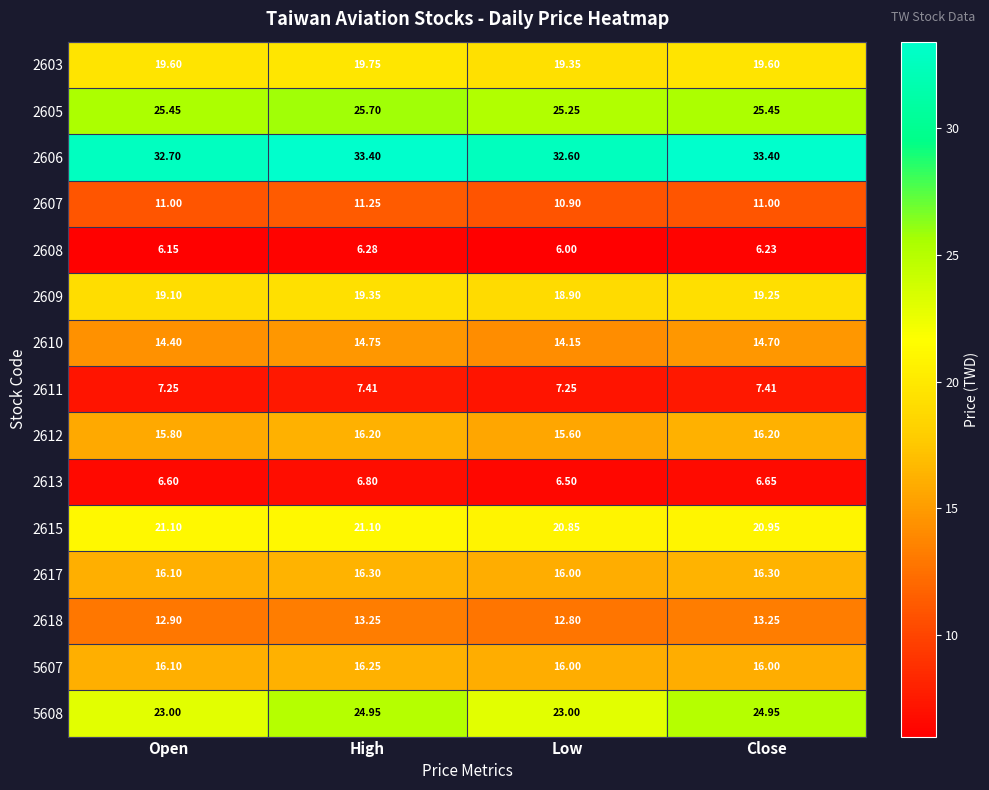

Is the value of 2609 at Low greater than the value of 2603 at Close?

No